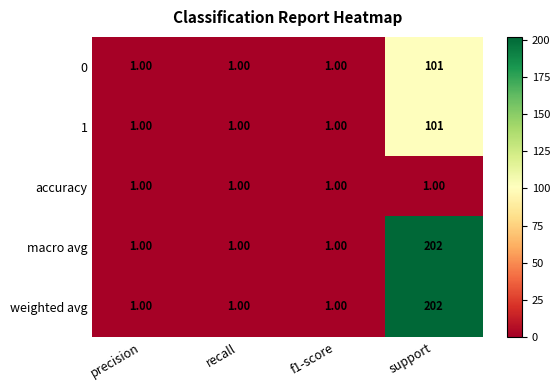

At which category is the sum across all series the highest?

support